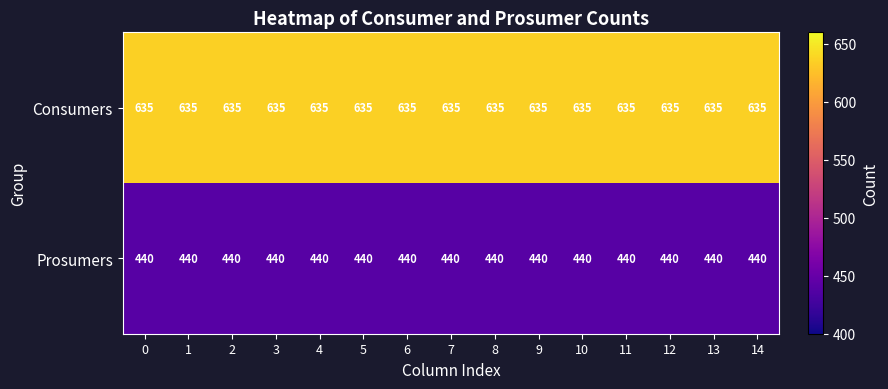

What is the smallest value displayed?

440